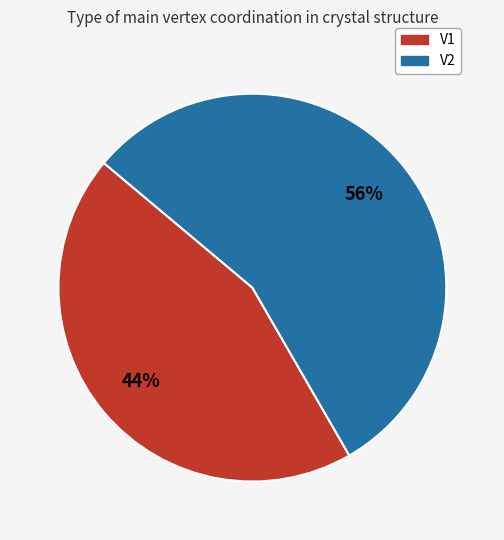

To the nearest percent, what portion does V1 represent?

44%